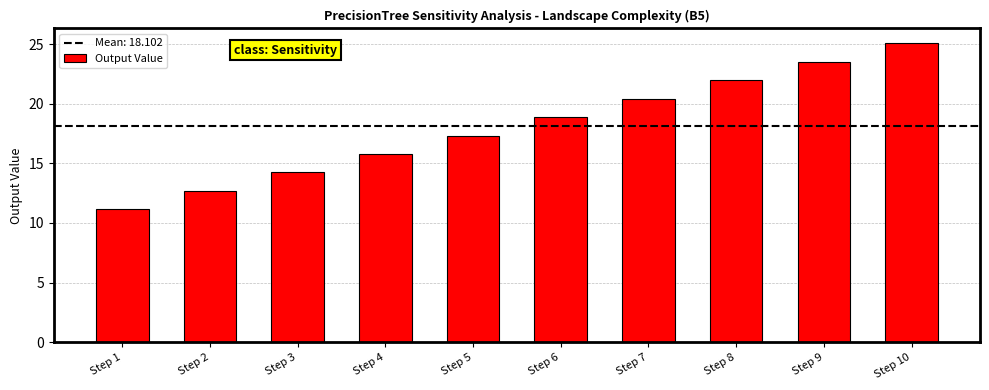

How many data points does each series have?

10